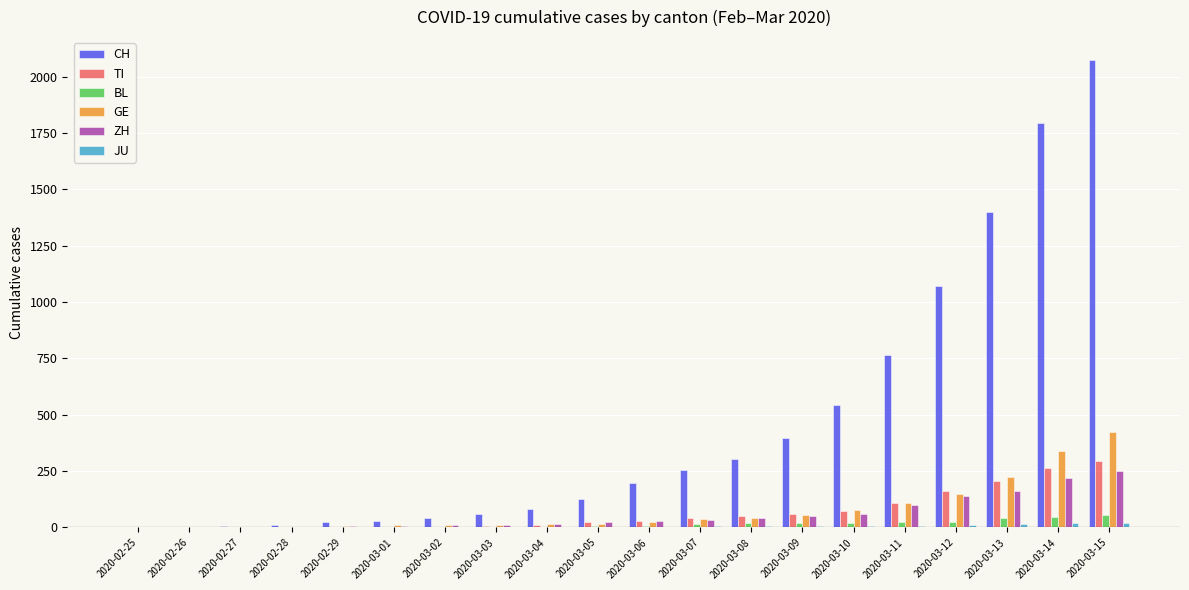

Which series has the largest total across all categories?

CH